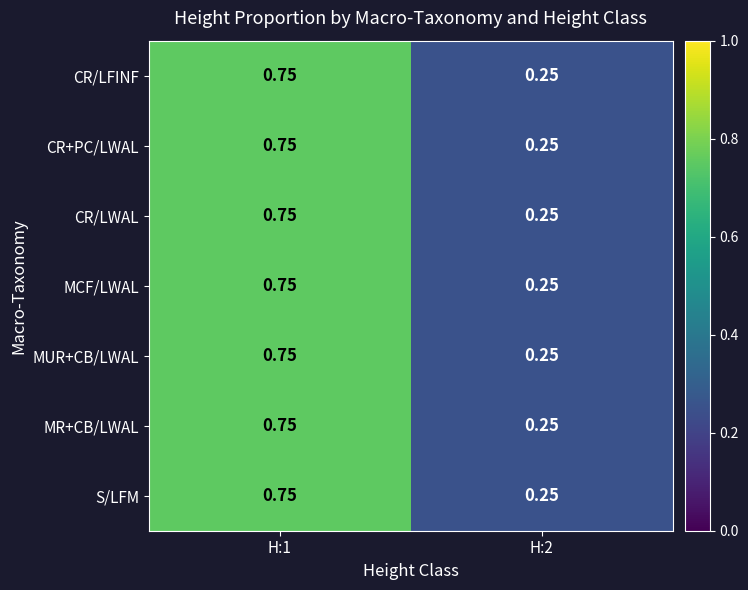

Is the value of CR+PC/LWAL at H:2 greater than the value of MCF/LWAL at H:1?

No